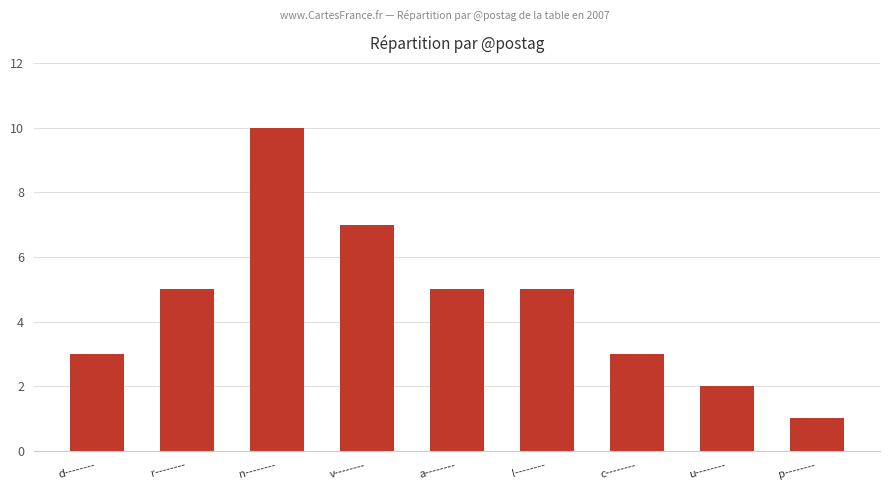

Which category has the highest value across all series?

n--------